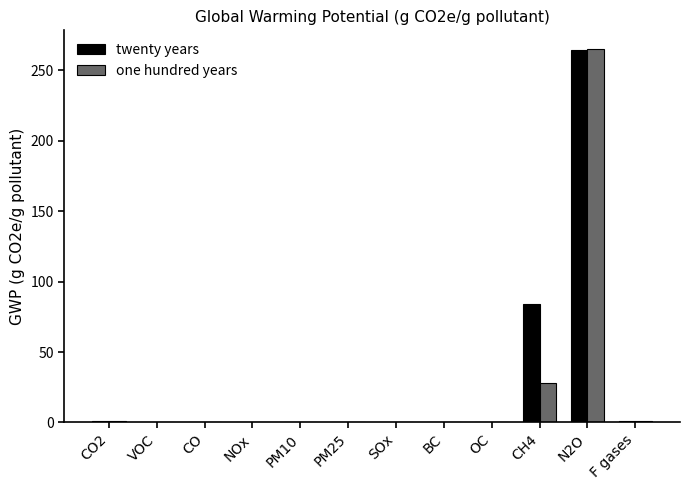

At which category is the sum across all series the highest?

N2O